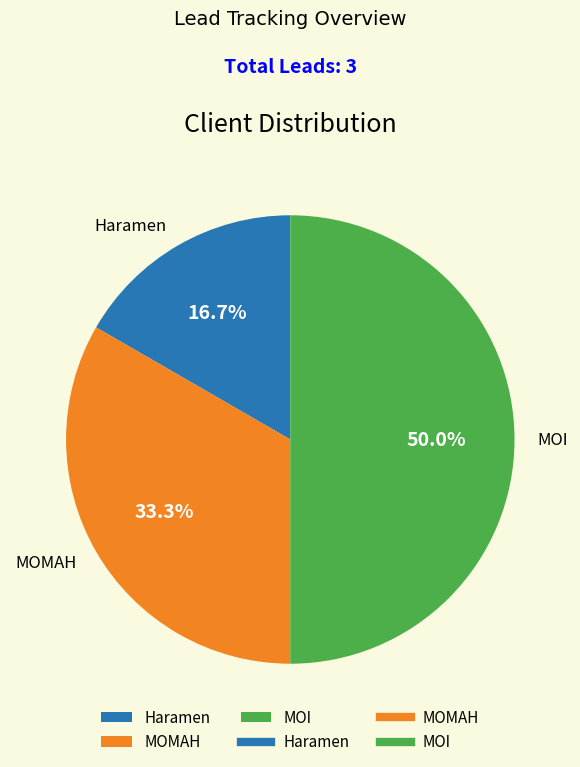

True or false: MOI accounts for 50% of the total.

True